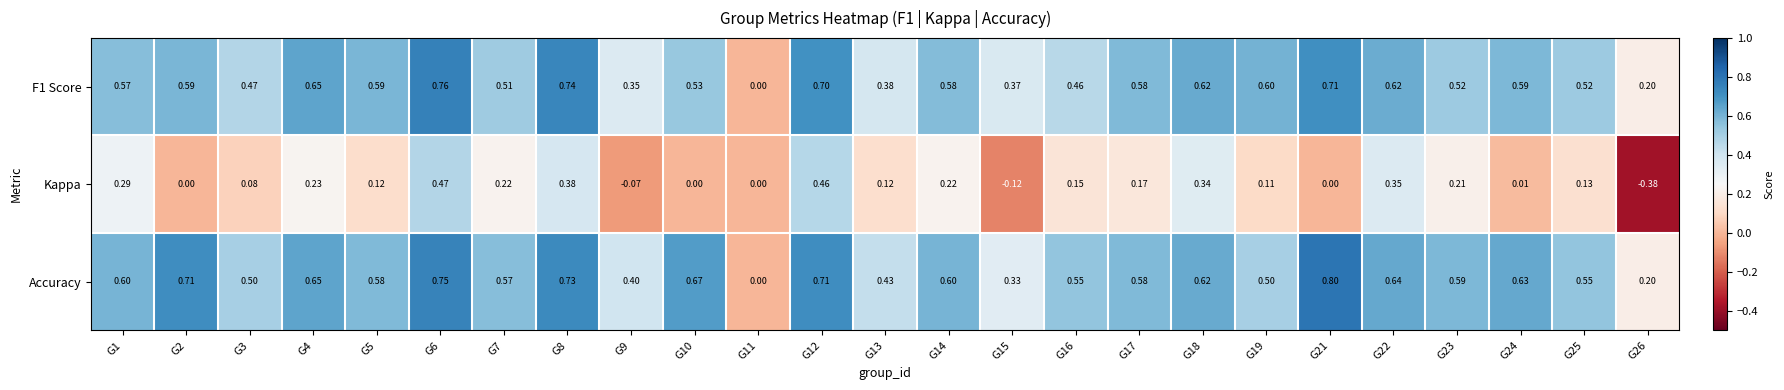

What is the total value across all series at G6?

2.0